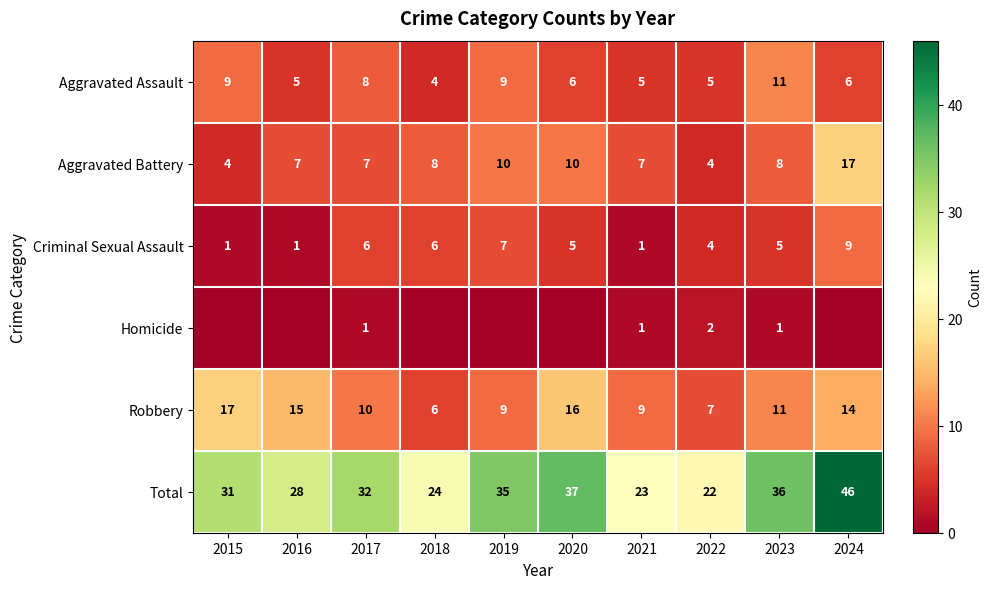

Is the value of Aggravated Battery at 2018 greater than the value of Total at 2020?

No